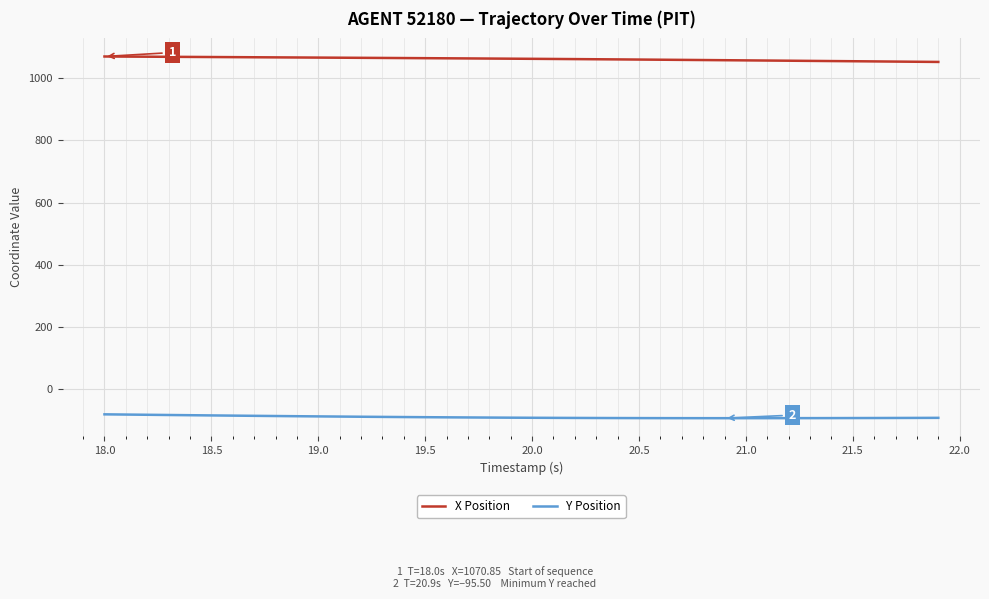

True or false: X Position and Y Position intersect in this chart.

False